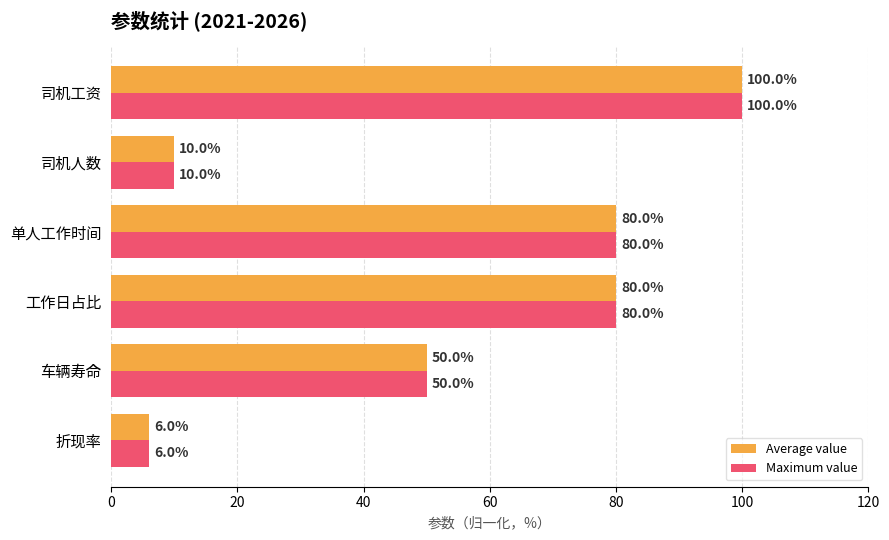

At which category does the chart reach its peak across all series?

司机工资